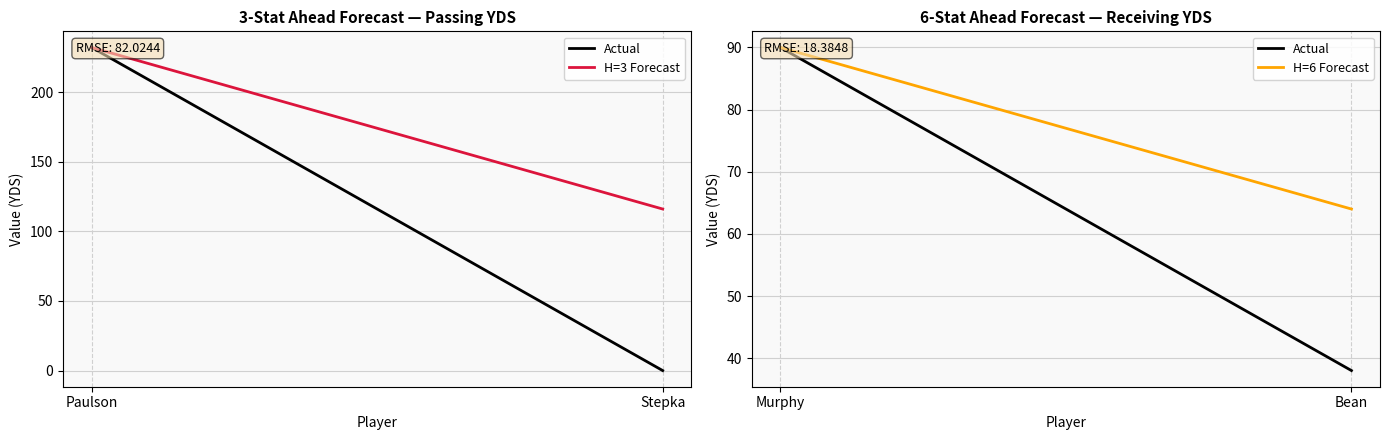

What is the difference between the maximum and minimum values in the Actual series?

52